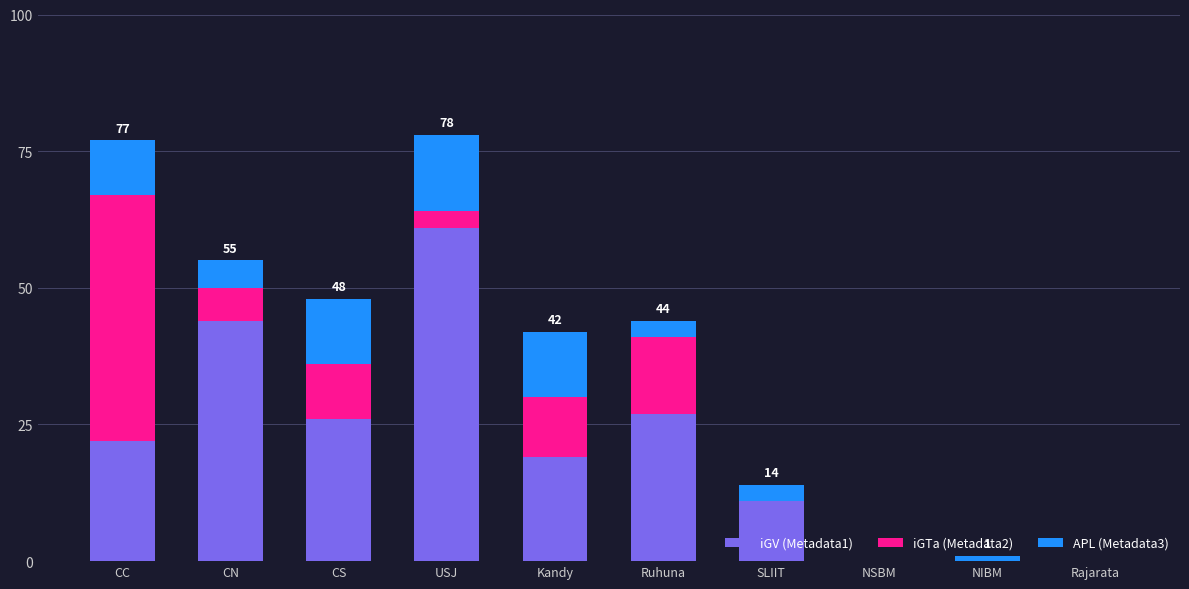

True or false: iGV (Metadata1) has a value of 29 at Kandy.

False